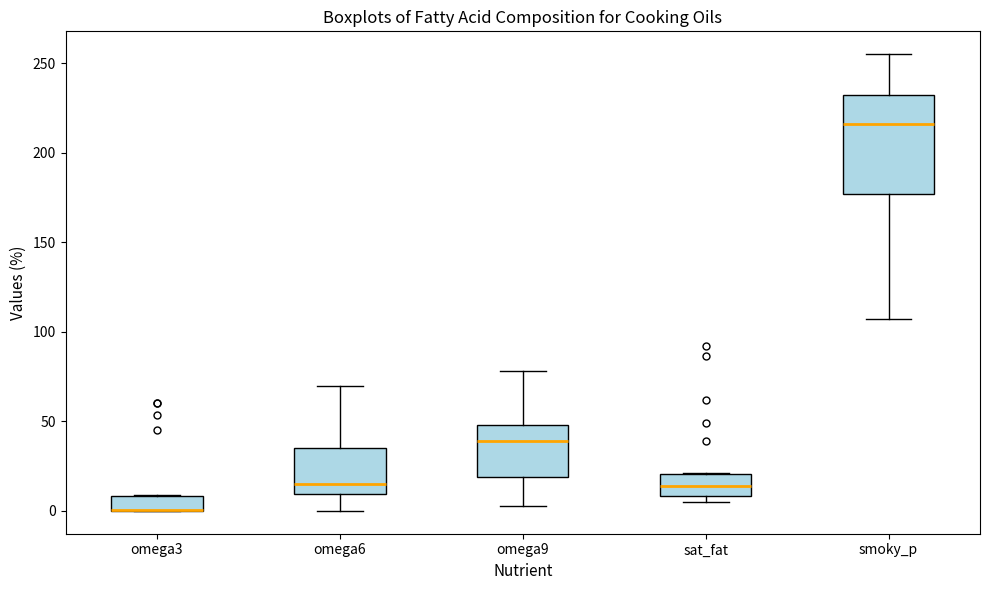

Reading left to right, transcribe this box plot: for each box, give where its median line is, the range the box spans, and where its two whiskers end, as read against the y-axis. The values are not printed on the chart, so give them approximately, as read against the axis.

omega3: median 0 (drawn on the box's lower edge), box 0 to 10, whiskers 0 to 10
omega6: median 15, box 10 to 35, whiskers 0 to 70
omega9: median 40, box 20 to 50, whiskers 5 to 80
sat_fat: median 15, box 10 to 20, whiskers 5 to 20
smoky_p: median 215, box 175 to 230, whiskers 105 to 255